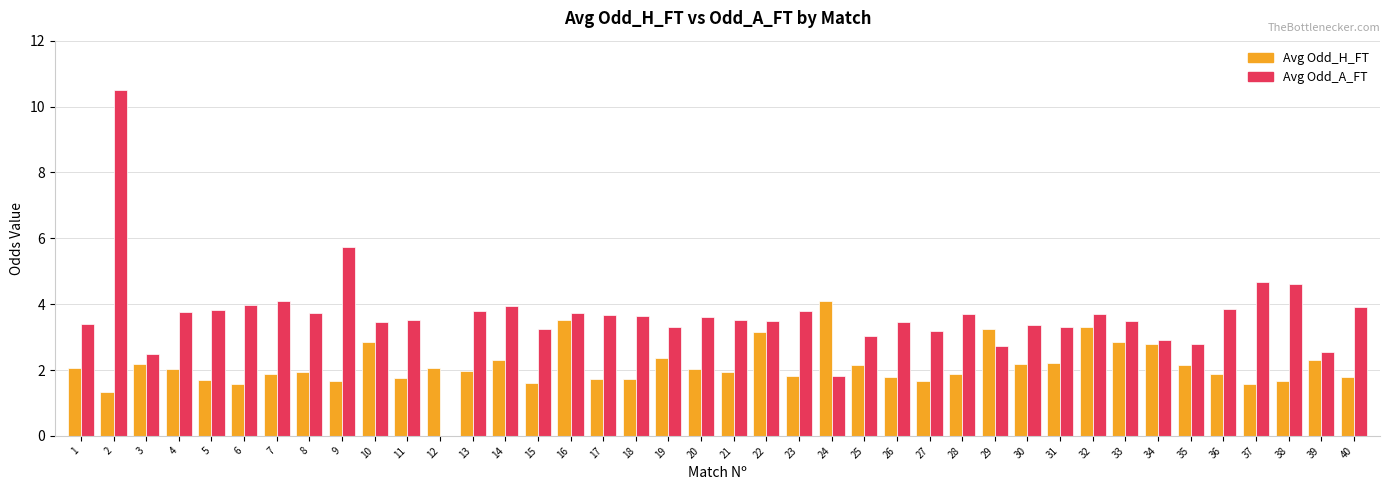

Which category has the highest value in the Avg Odd_A_FT series?

2